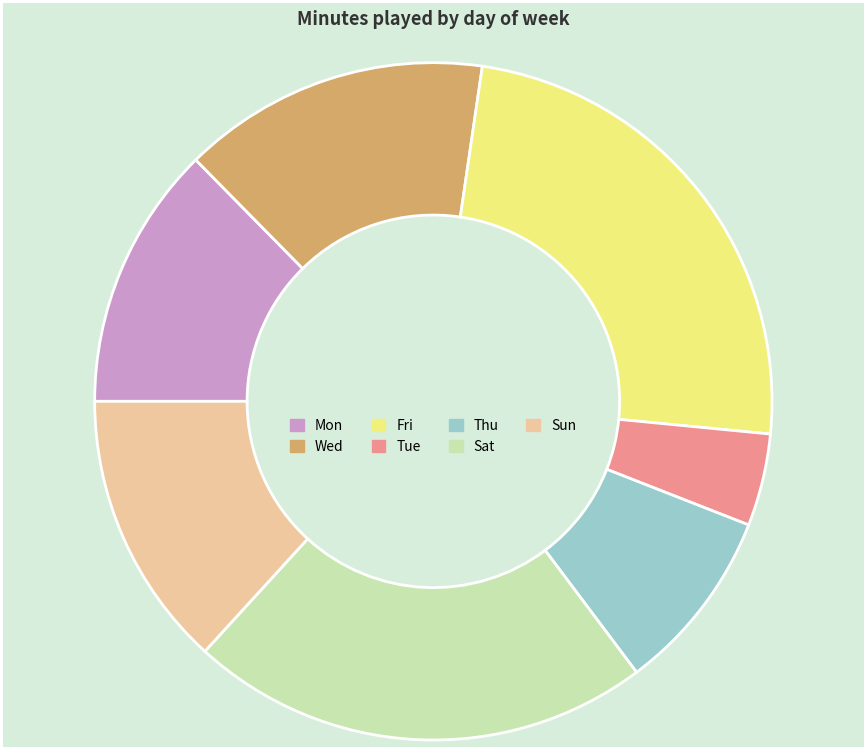

Does any single category account for the majority?

No